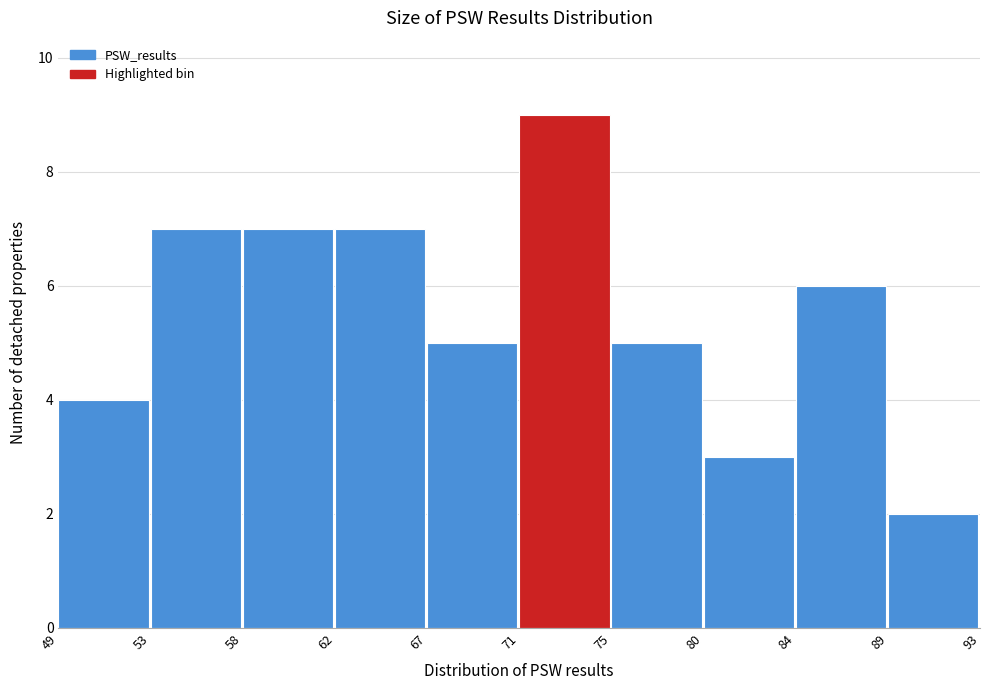

Reading left to right, what are all the values shown in this chart?

4	7	7	7	5	9	5	3	6	2